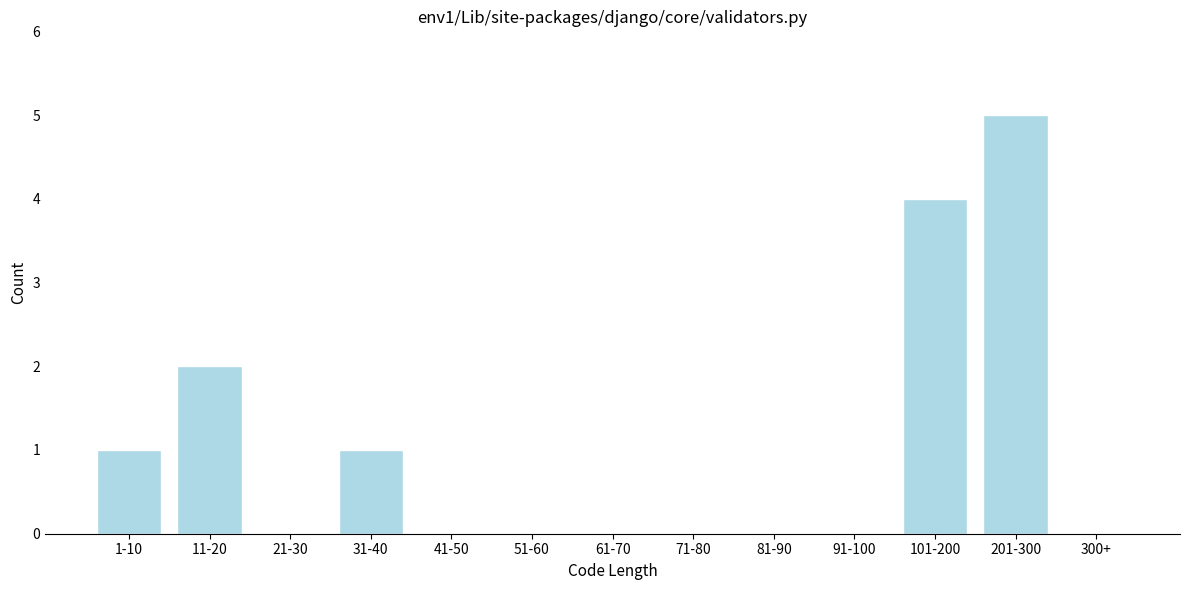

Reading left to right, transcribe all the data shown in this chart.

1-10=1	11-20=2	21-30=0	31-40=1	41-50=0	51-60=0	61-70=0	71-80=0	81-90=0	91-100=0	101-200=4	201-300=5	300+=0